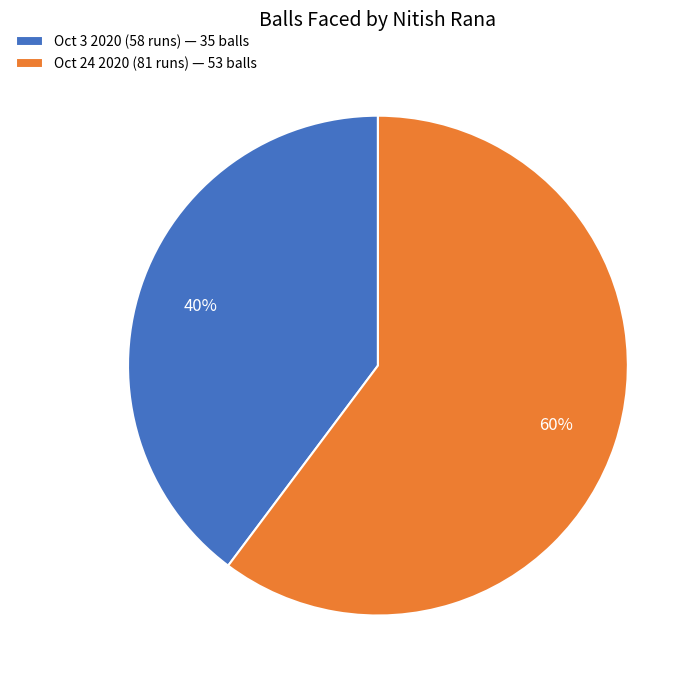

To the nearest percent, what portion does Oct 3 2020 (58 runs) represent?

40%